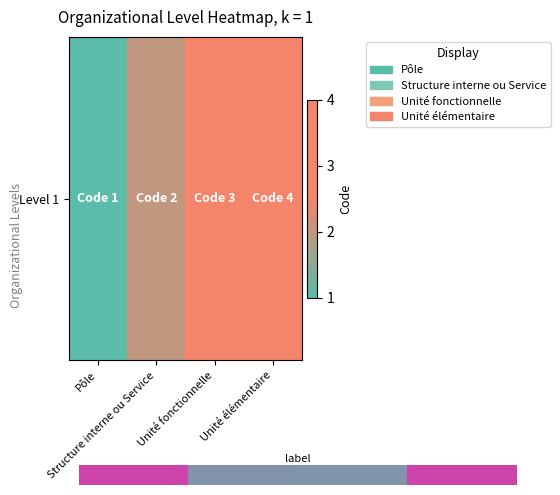

List the labels in order of value, largest first.

3.0, 2.0, 1.0, 0.0